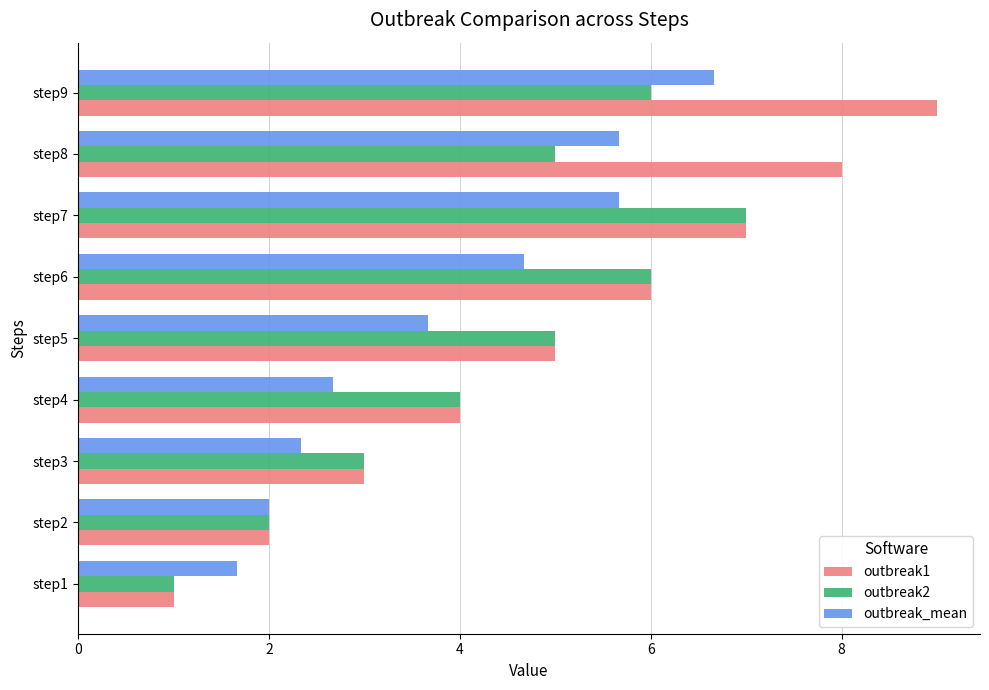

Is the value of outbreak_mean at step1 greater than the value of outbreak1 at step6?

No